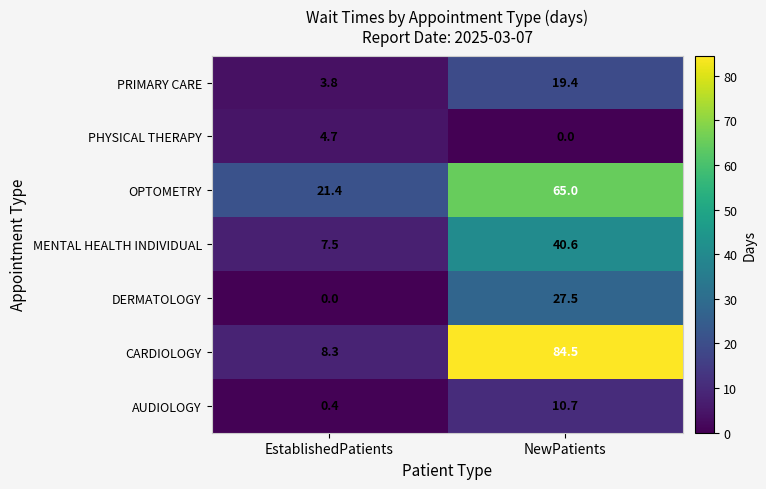

Rank the series at EstablishedPatients from highest to lowest value.

OPTOMETRY, CARDIOLOGY, MENTAL HEALTH INDIVIDUAL, PHYSICAL THERAPY, PRIMARY CARE, AUDIOLOGY, DERMATOLOGY